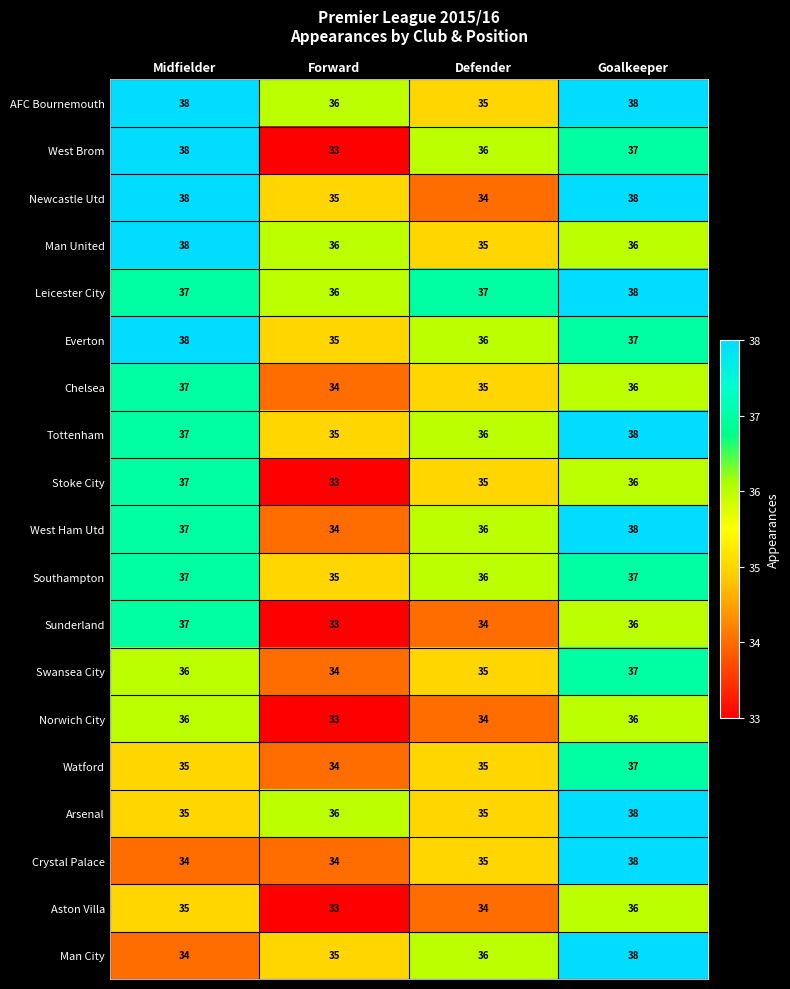

List the labels in order of Swansea City value, largest first.

Goalkeeper, Midfielder, Defender, Forward